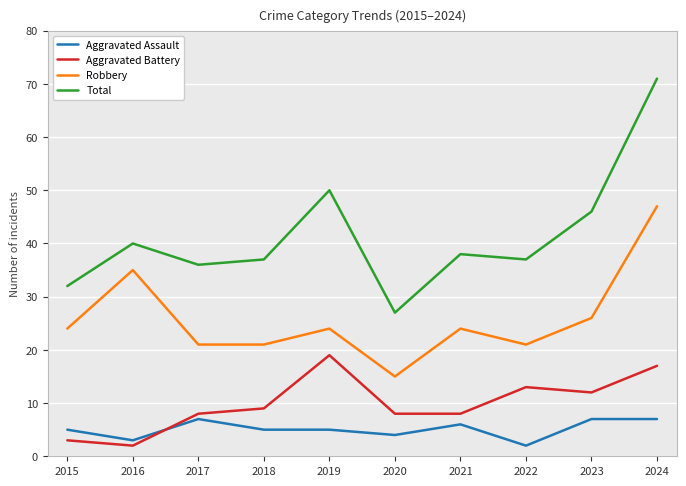

Which series changed the most between 2017 and 2022?

Aggravated Assault